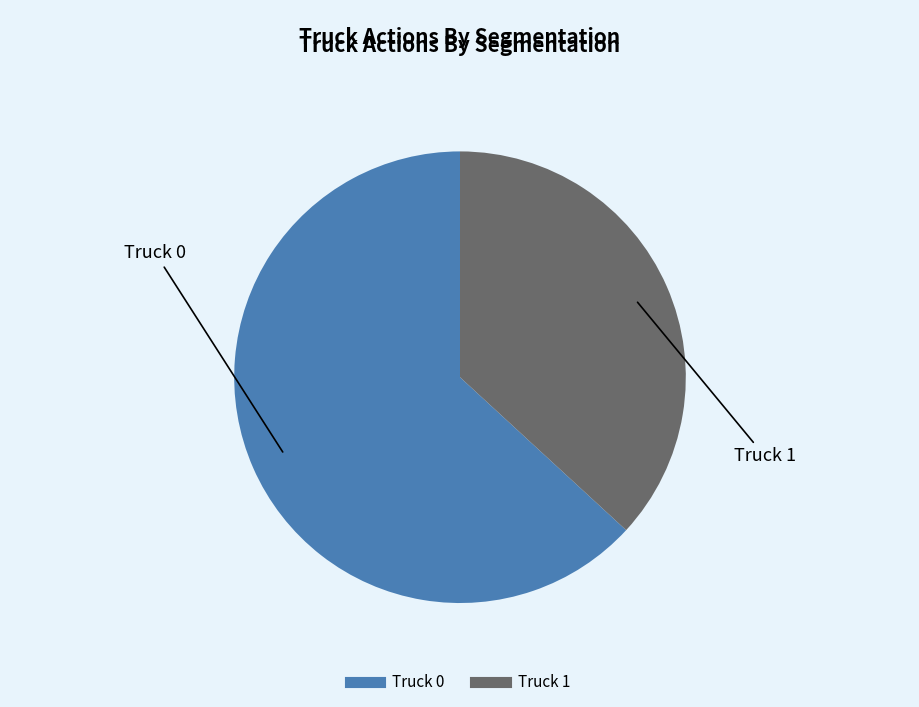

What is the smallest slice in the pie chart?

Truck 1